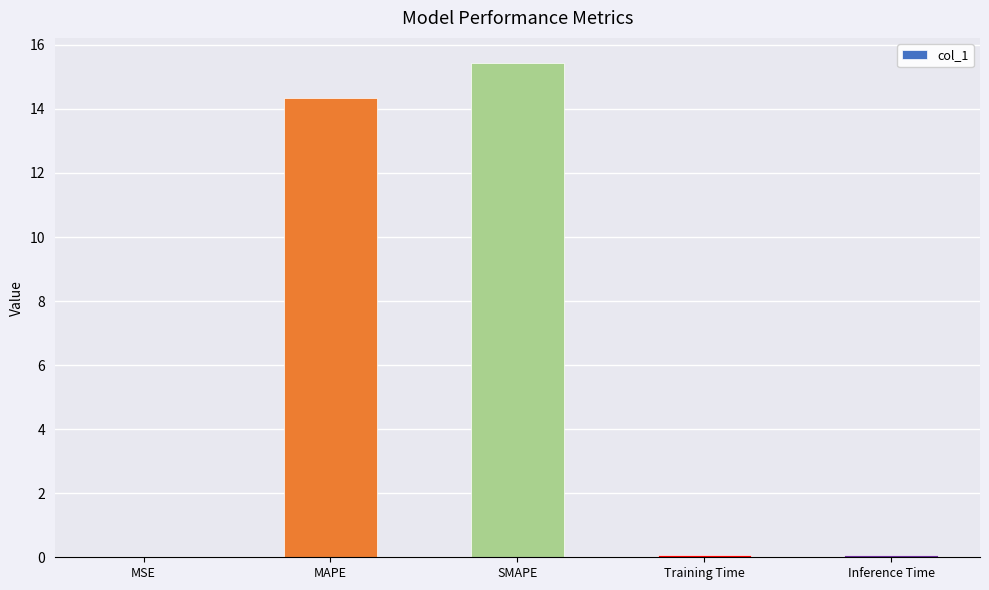

Between Training Time and SMAPE, which is larger?

SMAPE